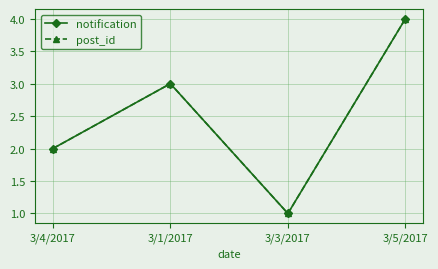

Which series has the widest spread of values?

notification